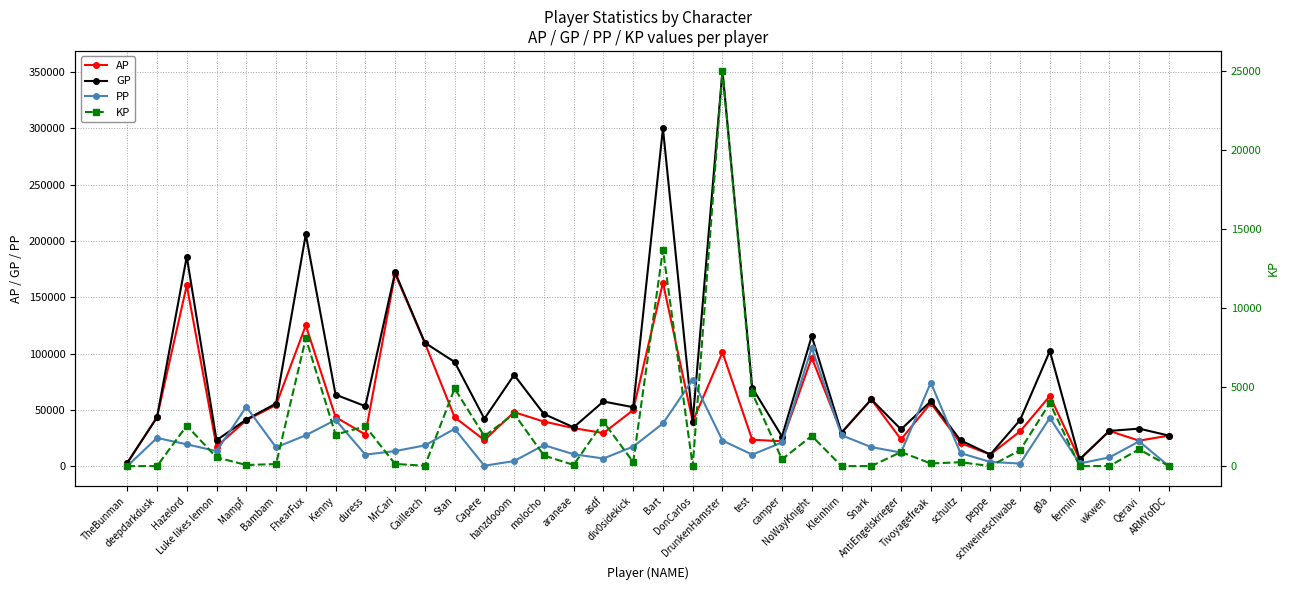

Where is the first local minimum for GP?

Luke likes lemon